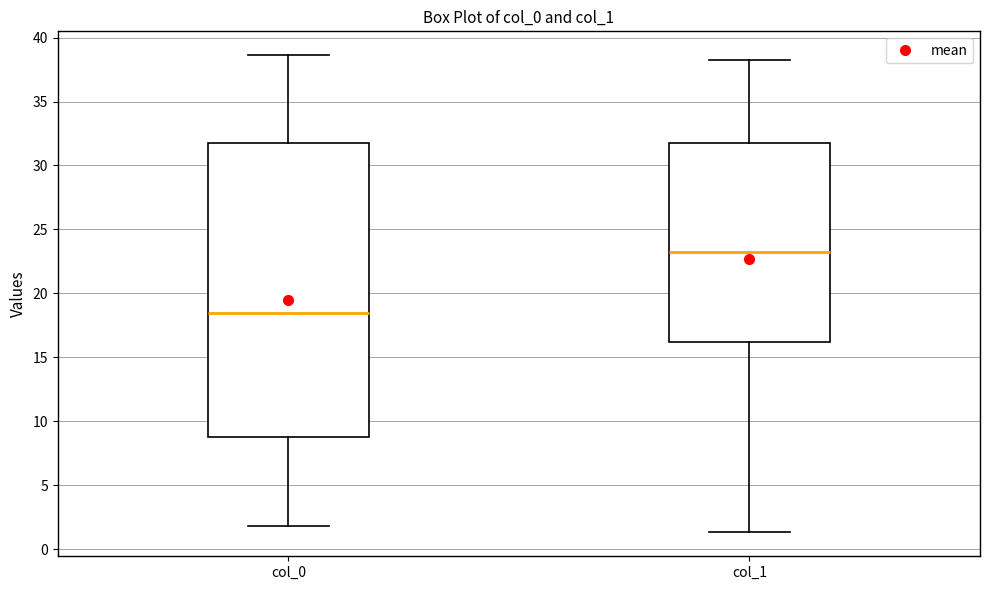

Where is the lower edge of the box for col_1 on the y-axis? The values are not printed on the chart, so give them approximately, as read against the axis.

16.0